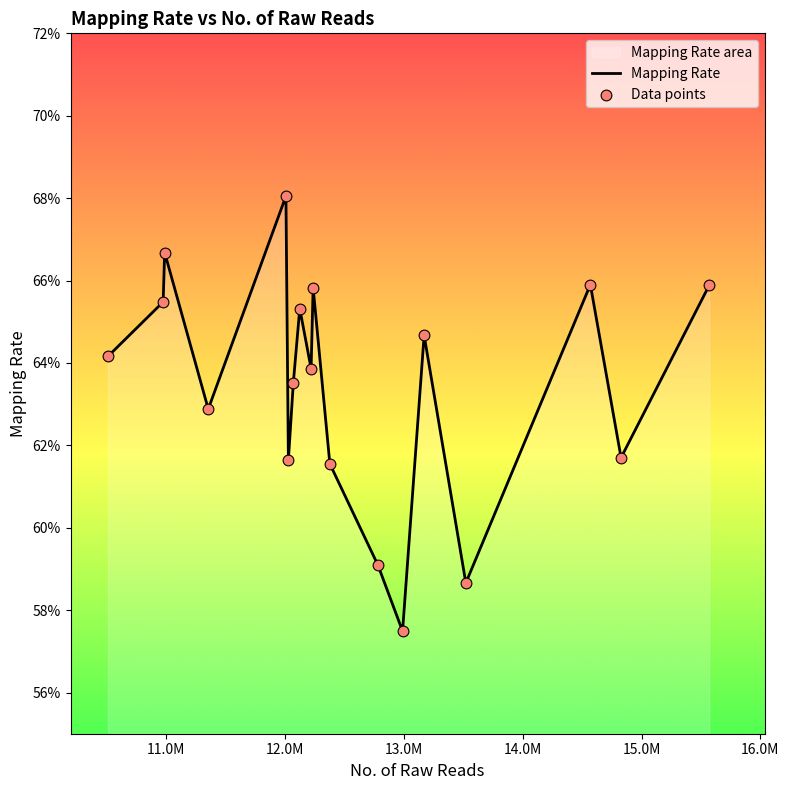

Which series reaches the maximum Y coordinate?

Mapping Rate